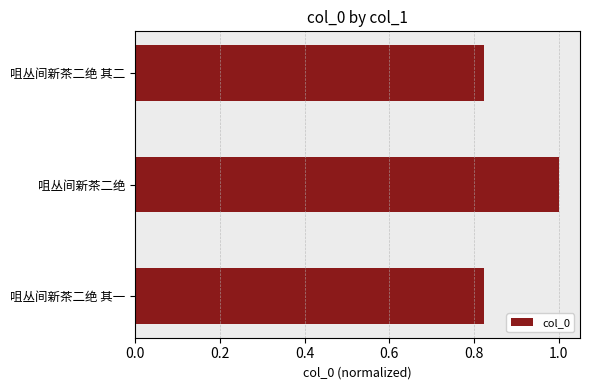

Which has a higher value, 咀丛间新茶二绝 or 咀丛间新茶二绝 其二?

咀丛间新茶二绝